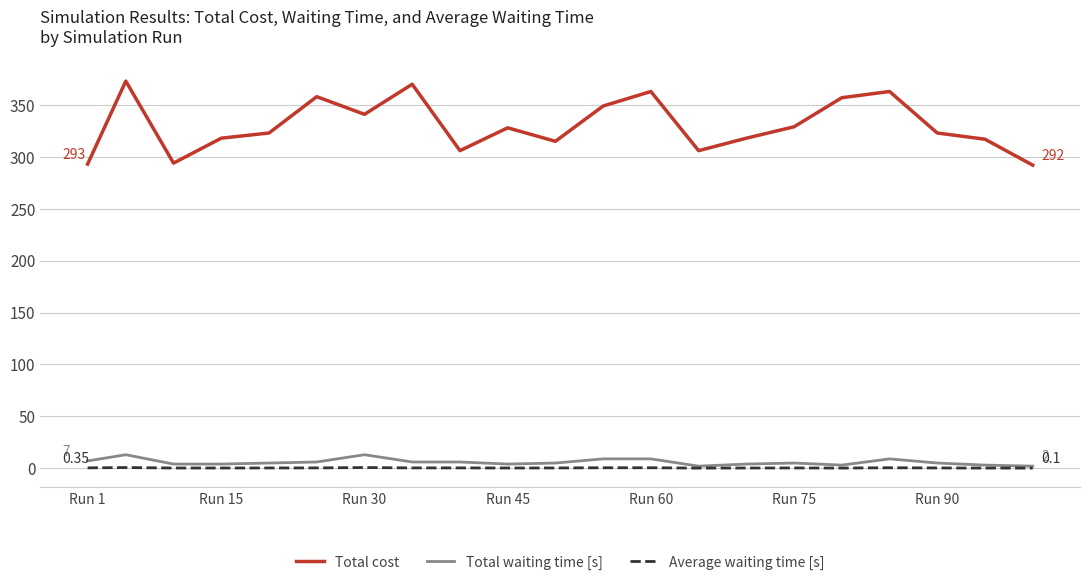

True or false: Total waiting time [s] and Total cost cross at least once.

False